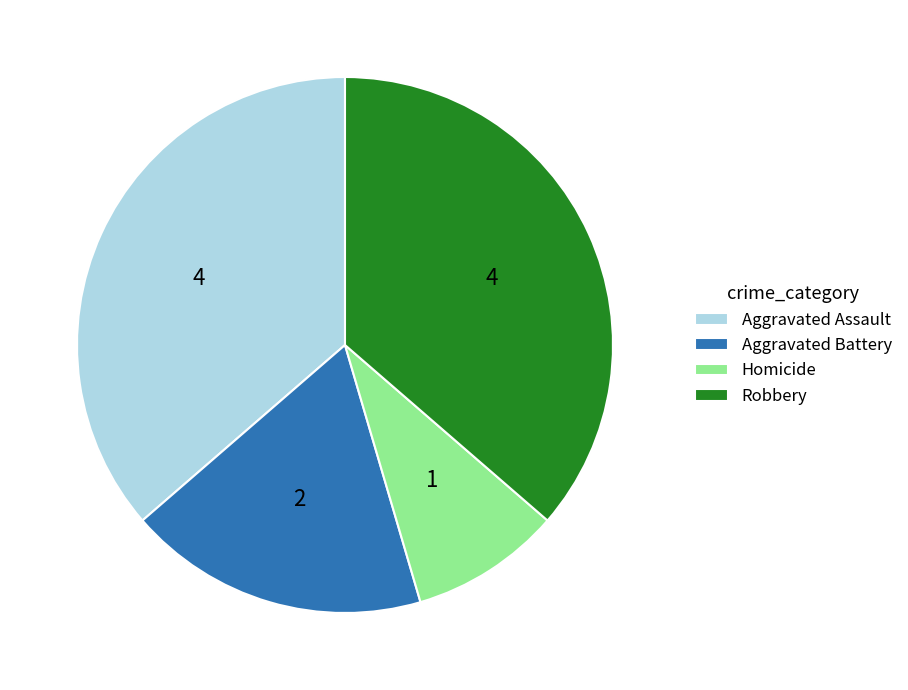

True or false: Aggravated Battery accounts for 18% of the total.

True